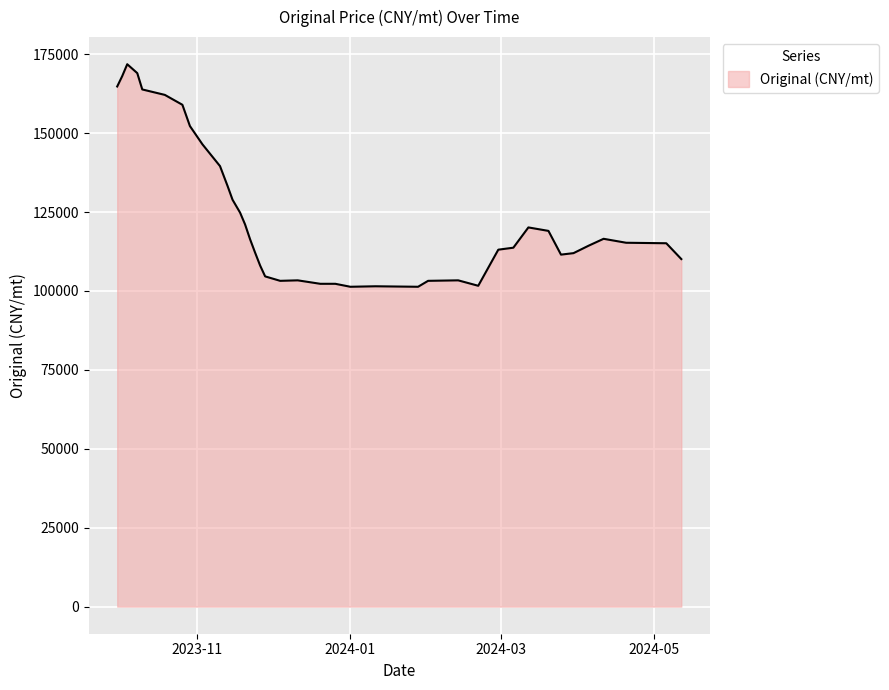

How many lines are shown in the chart?

1